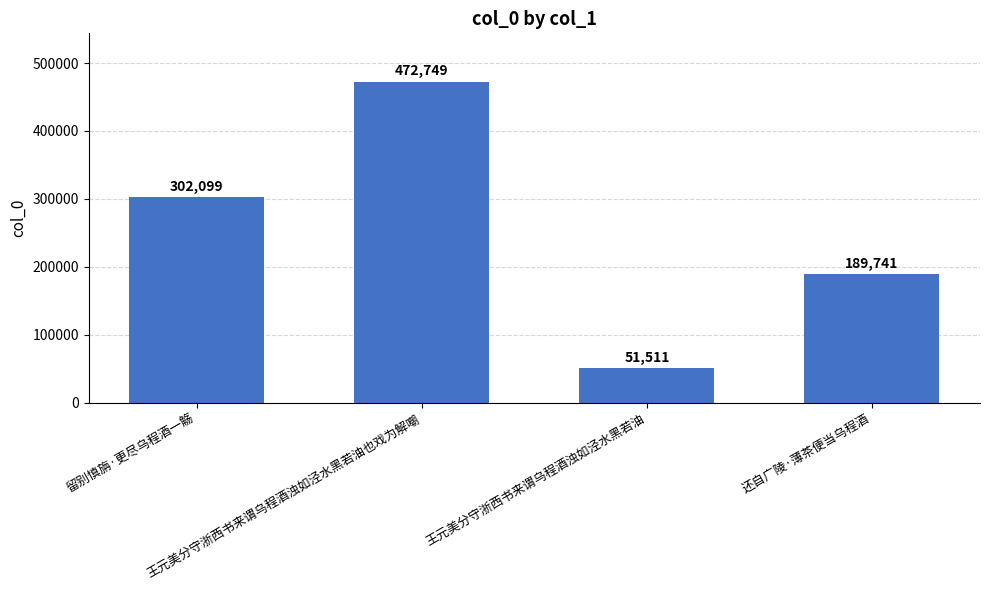

How many distinct data groups are displayed?

1